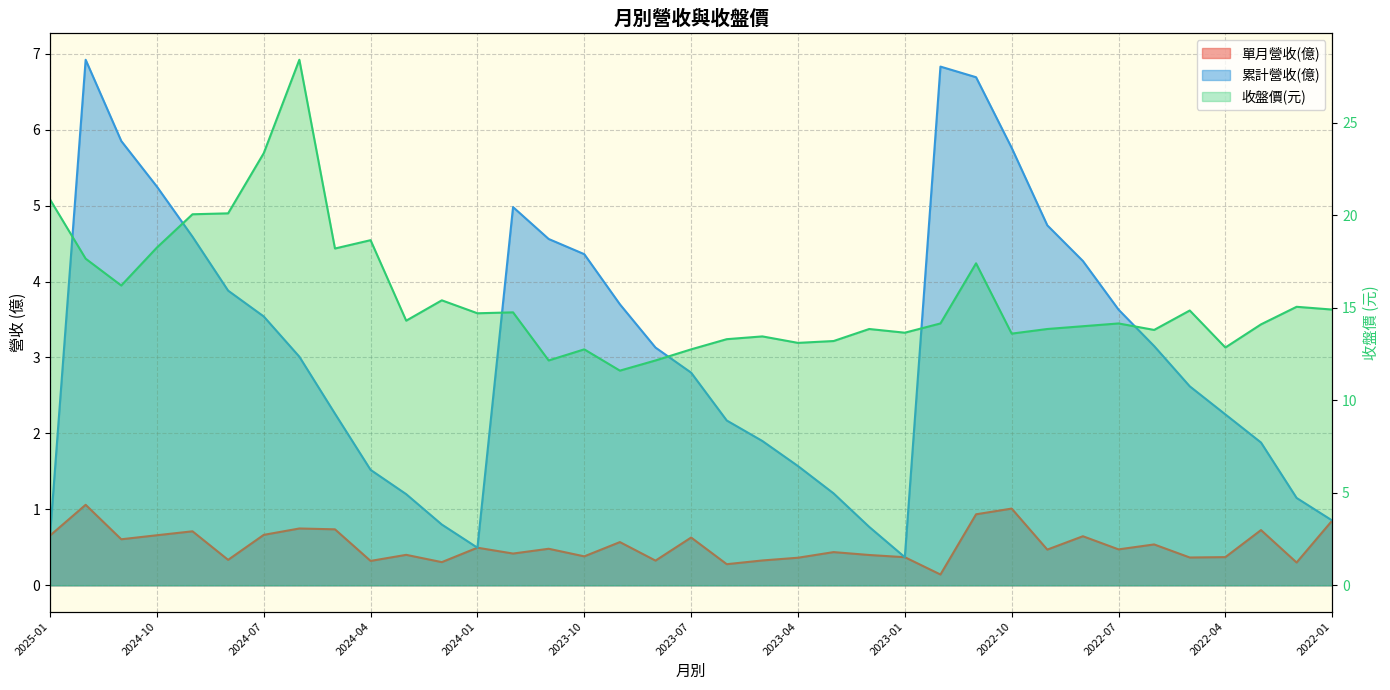

What value does the 累計營收(億) series have at 2023-09?

3.7